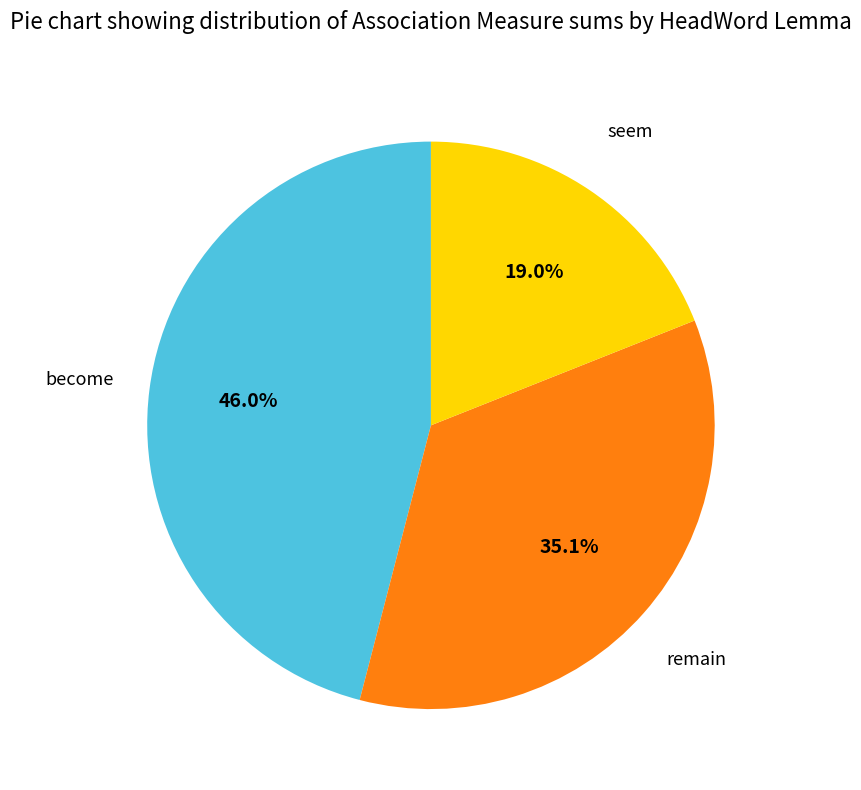

How many slices are in this pie chart?

3